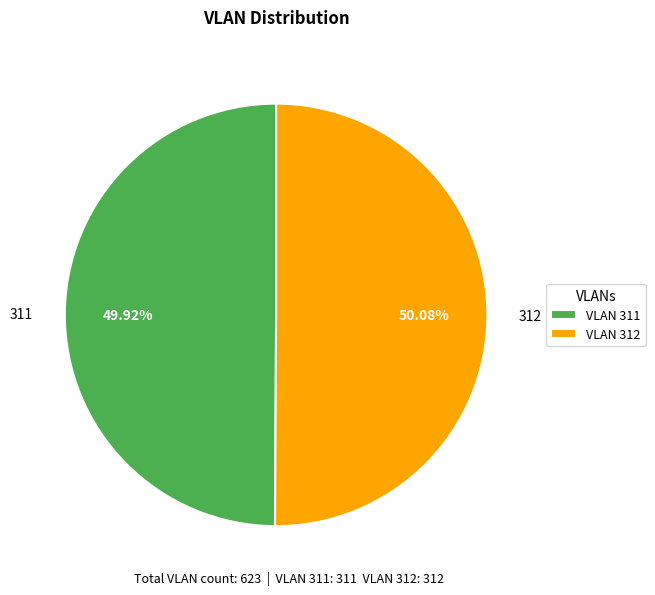

Is there any slice that represents more than half of the pie?

Yes